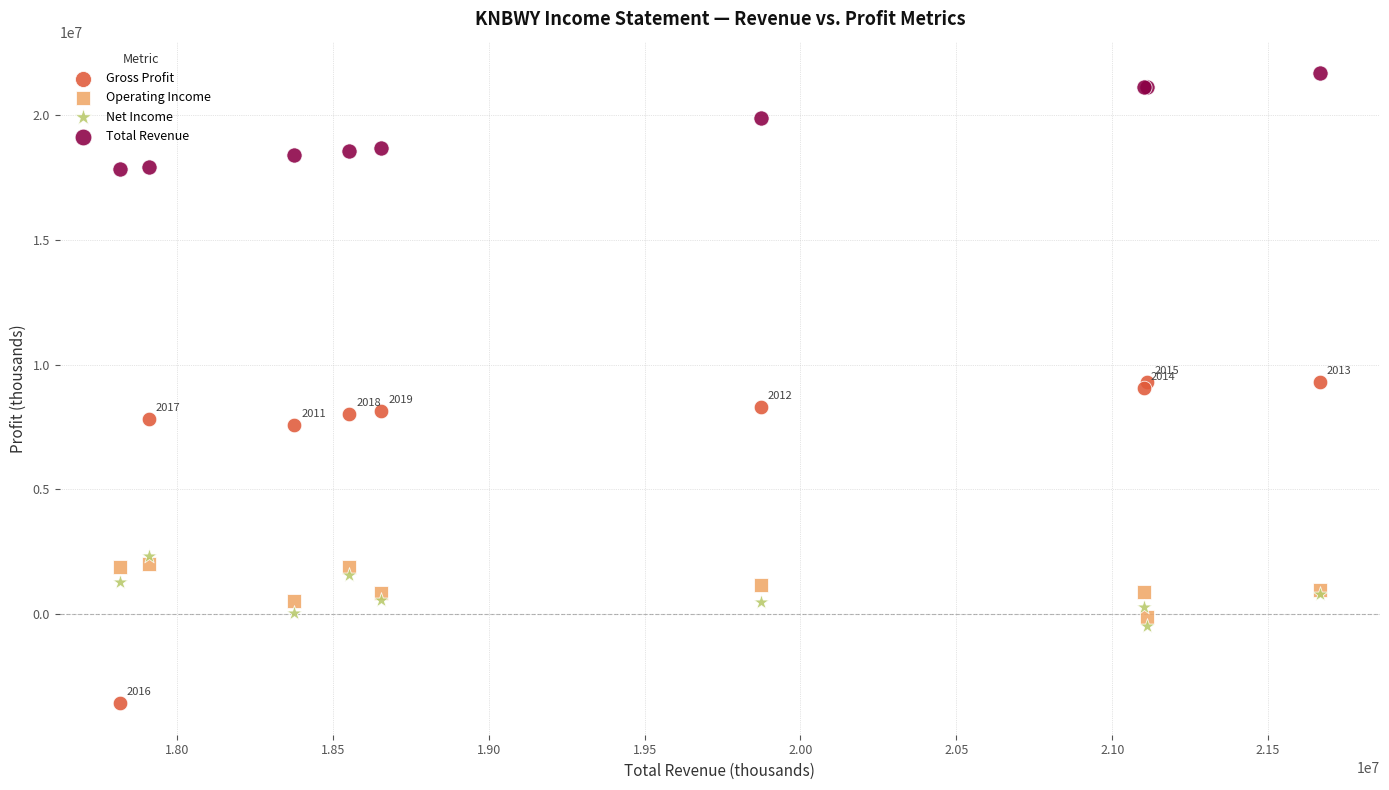

Which series has the widest spread of Y values?

Gross Profit